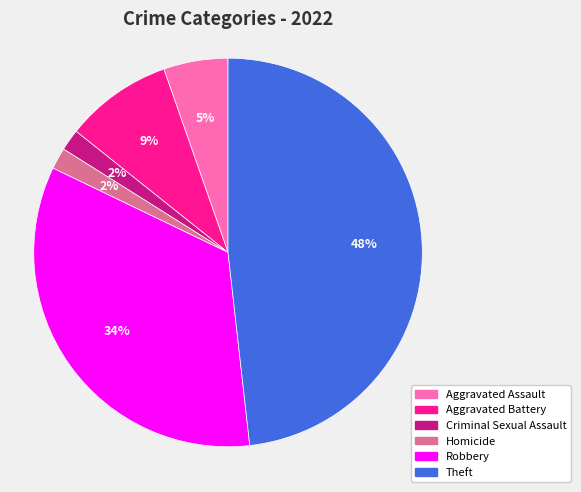

True or false: Homicide accounts for 2% of the total.

True